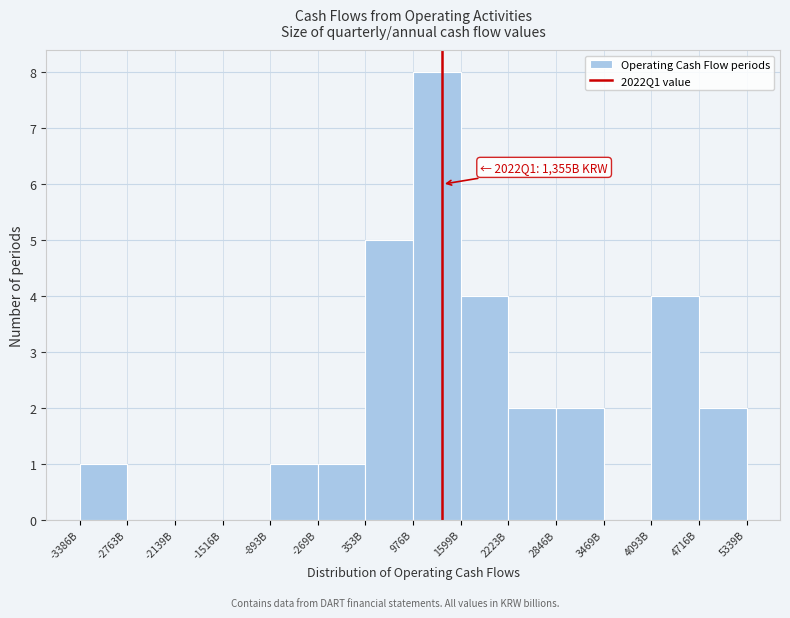

Reading right to left, transcribe all the data shown in this chart.

4716B=2	4093B=4	3469B=0	2846B=2	2223B=2	1599B=4	976B=8	353B=5	-269B=1	-893B=1	-1516B=0	-2139B=0	-2763B=0	-3386B=1